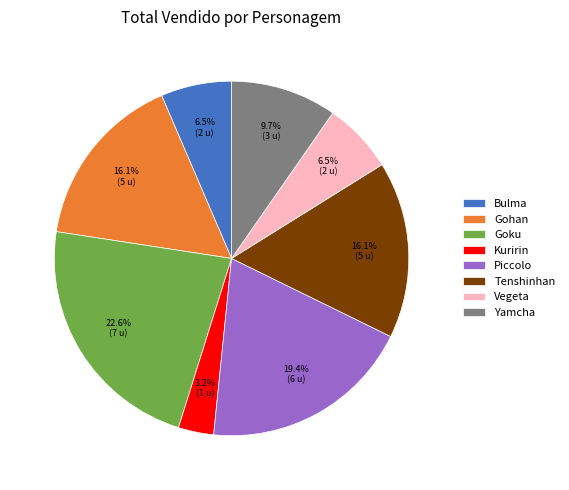

The Goku slice represents 23% of the pie. True or false?

True